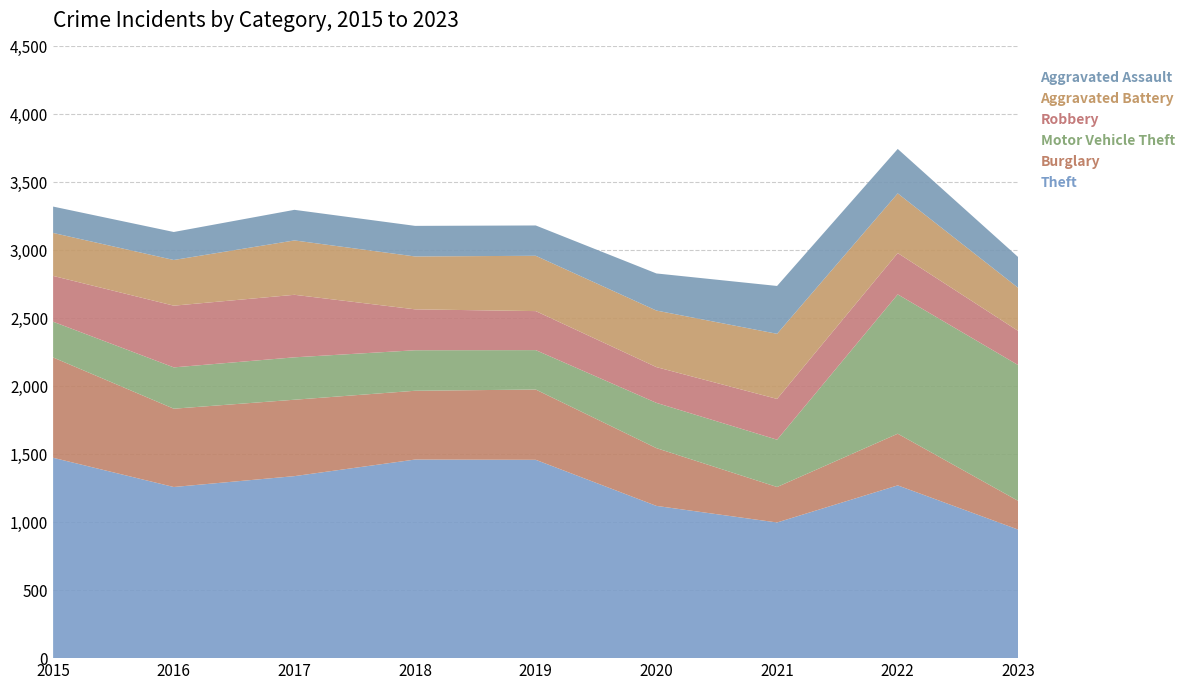

Reading left to right, transcribe all the data shown in this chart.

Theft: 2015=1474	2016=1259	2017=1339	2018=1461	2019=1459	2020=1120	2021=998	2022=1271	2023=945
Burglary: 2015=738	2016=576	2017=562	2018=506	2019=517	2020=425	2021=261	2022=380	2023=211
Motor Vehicle Theft: 2015=263	2016=304	2017=312	2018=298	2019=290	2020=333	2021=348	2022=1025	2023=999
Robbery: 2015=337	2016=454	2017=460	2018=301	2019=287	2020=263	2021=300	2022=304	2023=251
Aggravated Battery: 2015=316	2016=336	2017=400	2018=389	2019=407	2020=416	2021=479	2022=439	2023=317
Aggravated Assault: 2015=194	2016=206	2017=225	2018=225	2019=223	2020=273	2021=352	2022=327	2023=226